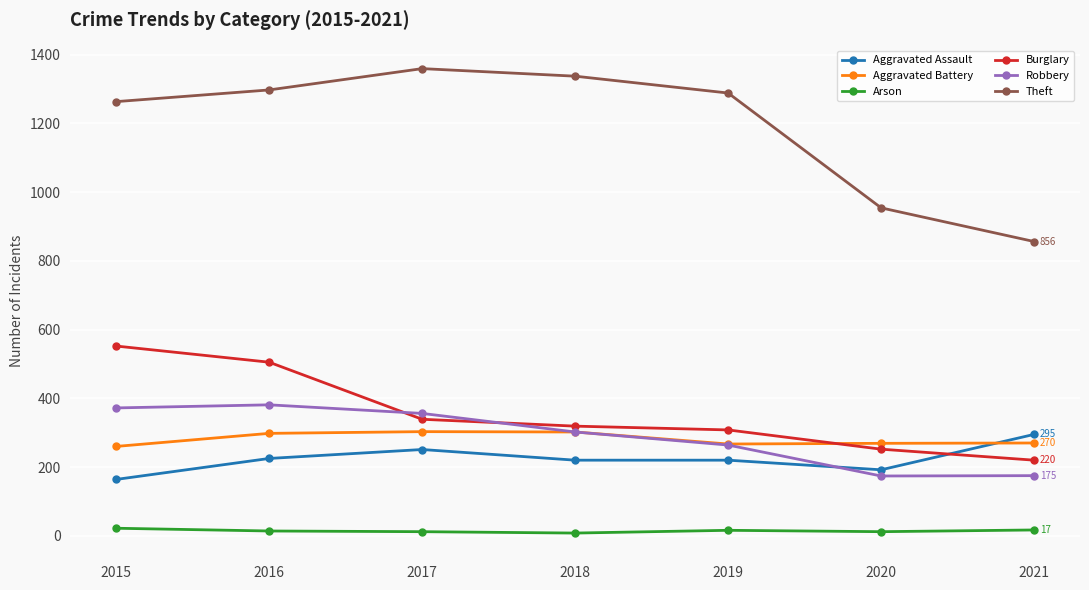

What is the sum of all Aggravated Battery values?

1969